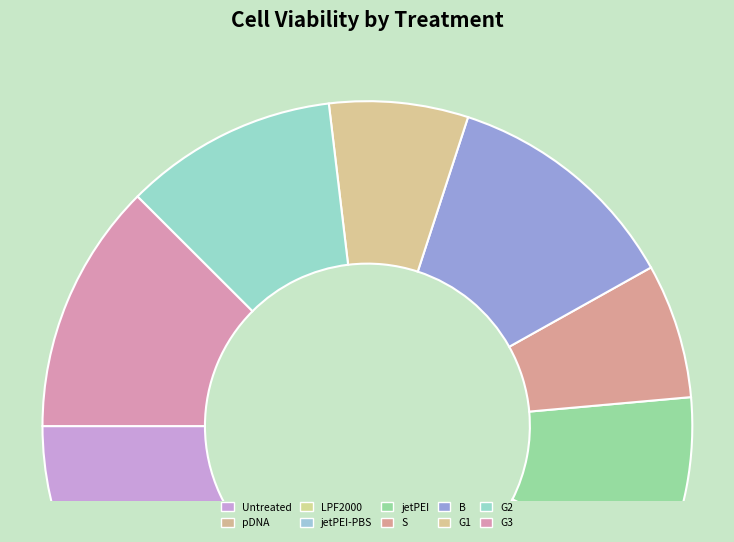

Count the number of slices in the pie.

10